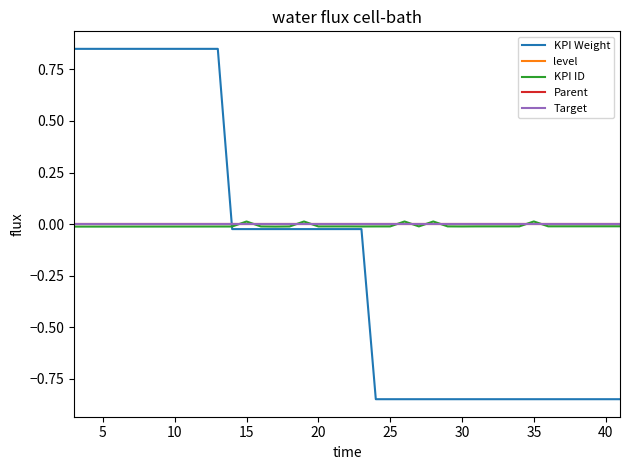

Is this an area chart (filled region under the line)?

No